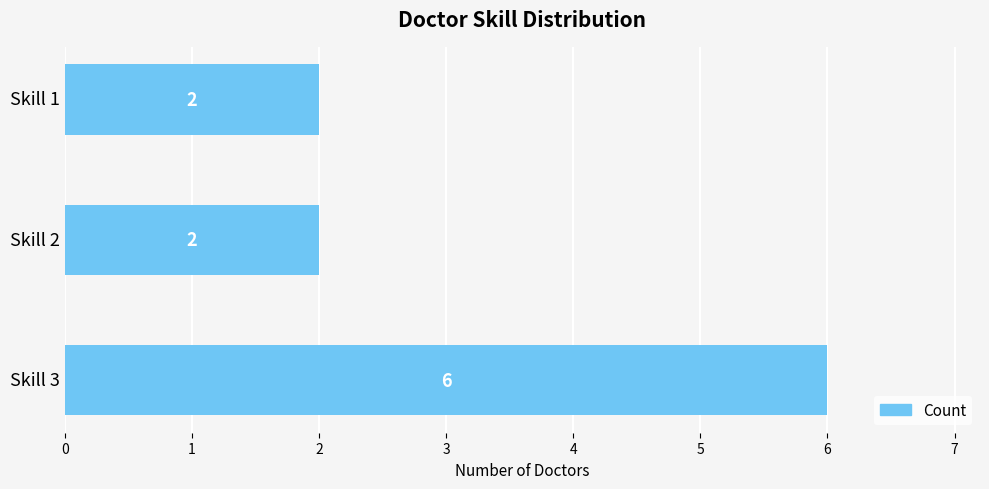

What is the ratio of the value at Skill 1 to the value at Skill 3?

0.3